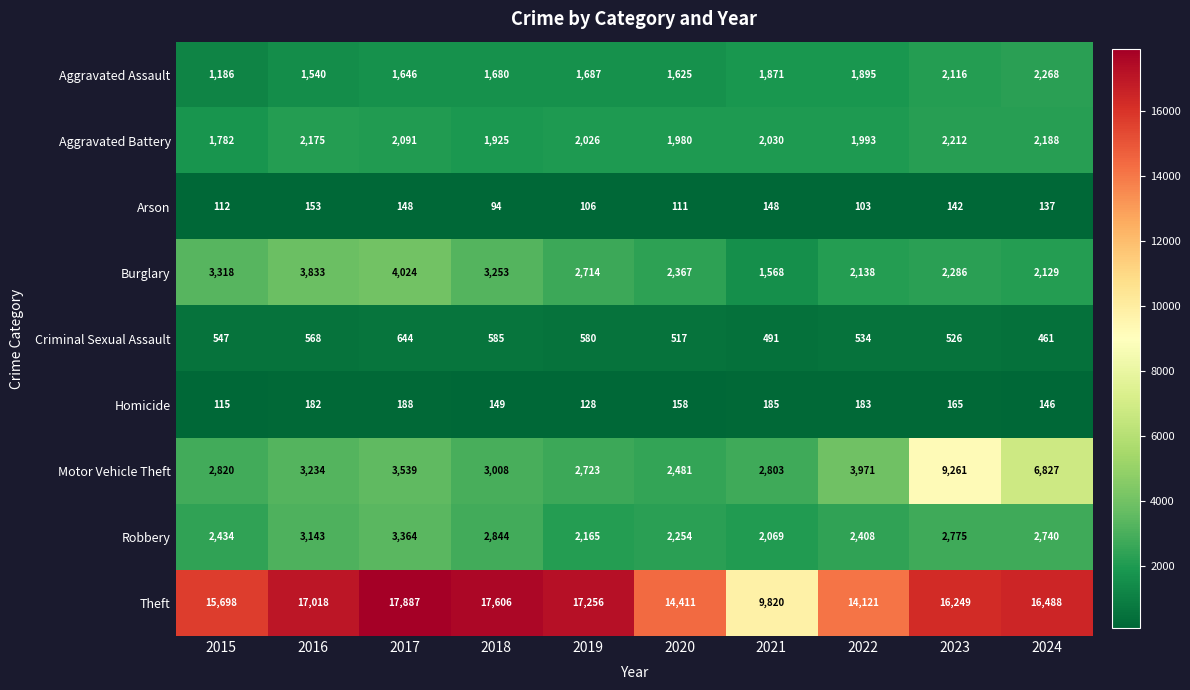

Which label corresponds to the largest value in the chart?

2017